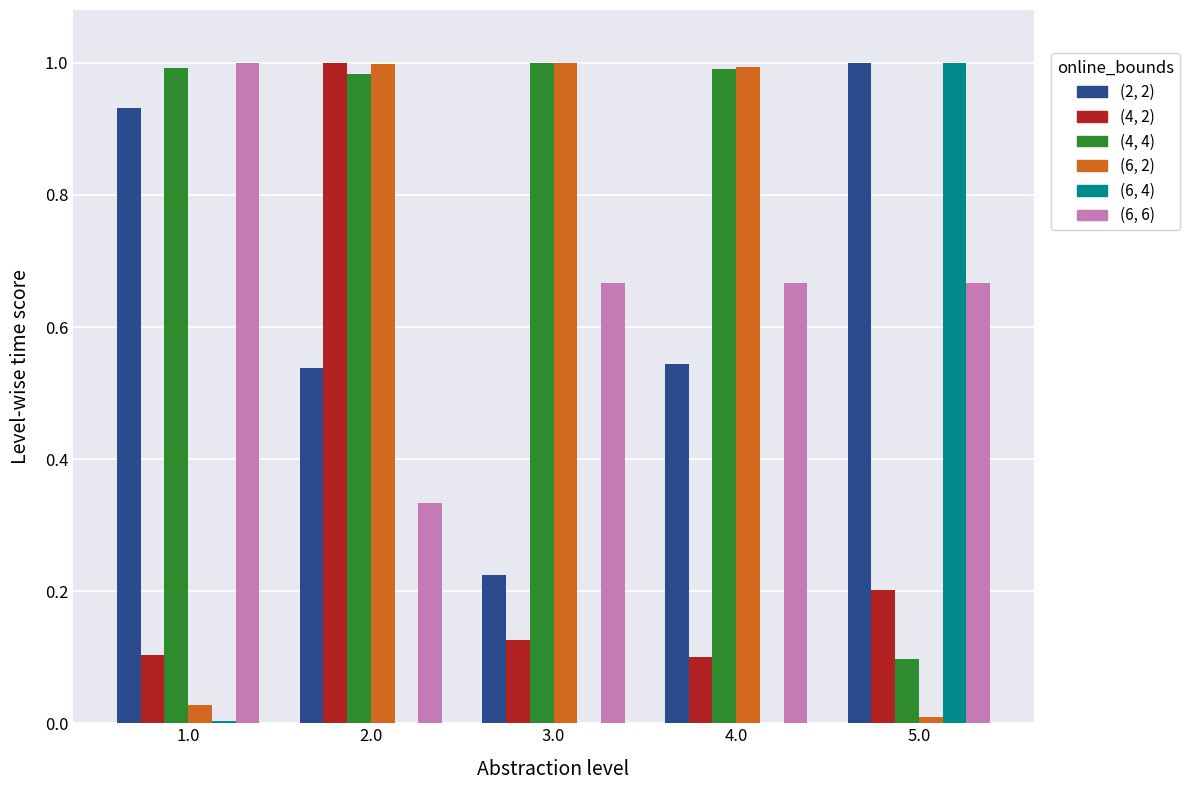

Does the chart contain stacked bars?

No